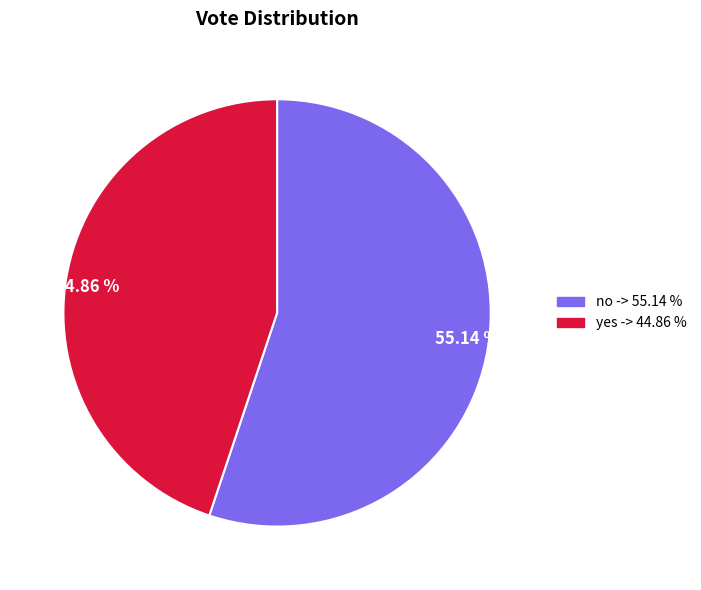

Which has a higher value, no or yes?

no